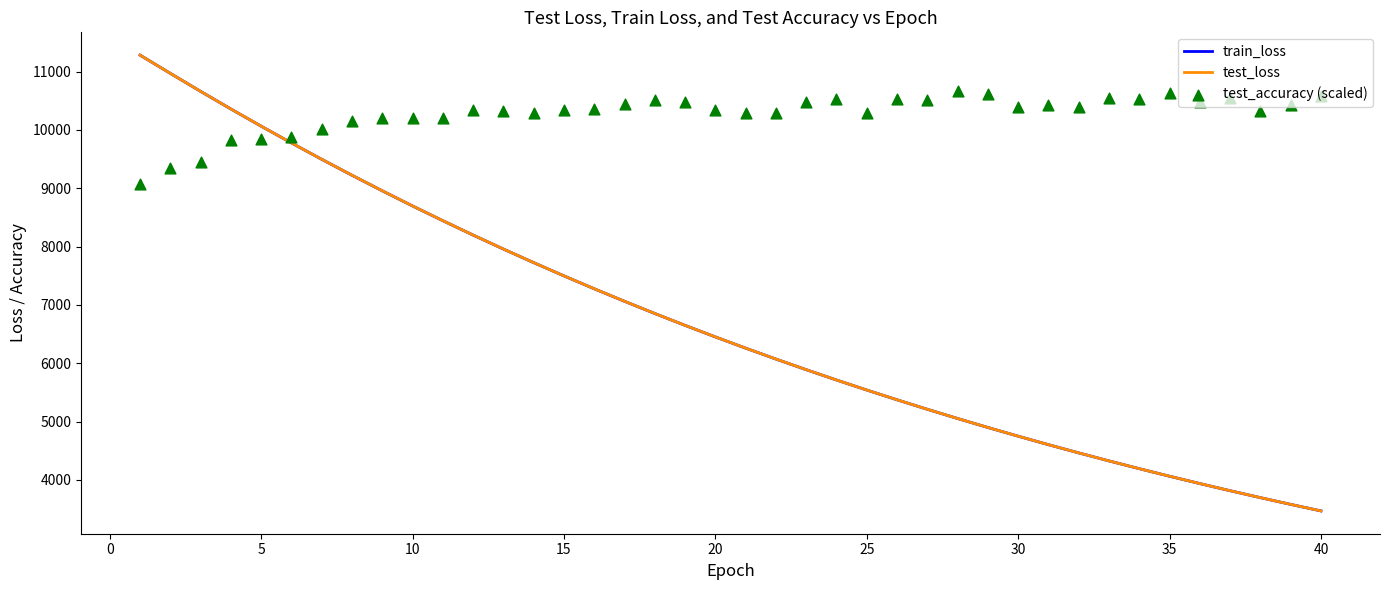

What is the lowest value of the train_loss series?

3466.9